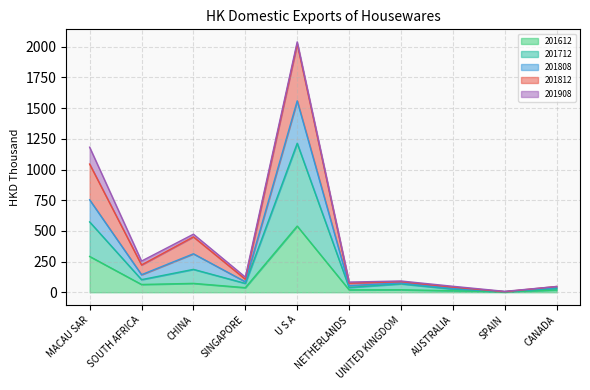

True or false: 201612 and 201812 cross at least once.

False